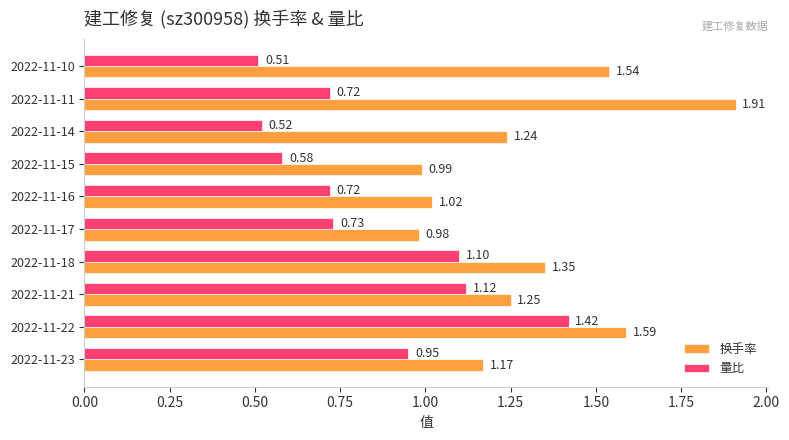

Rank the series by their maximum value, from lowest to highest.

量比, 换手率